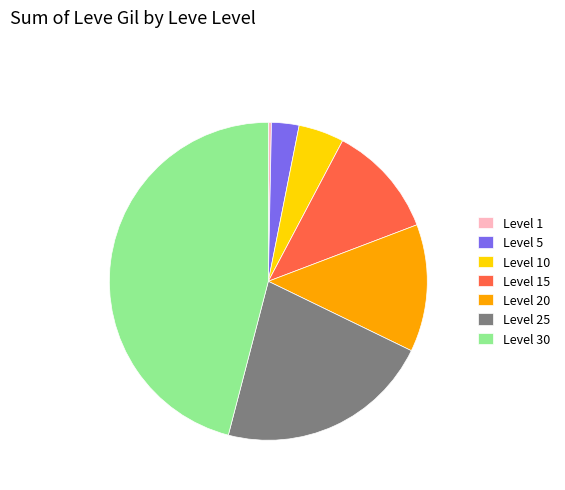

Is it true that Level 10 is 11% of the pie?

False